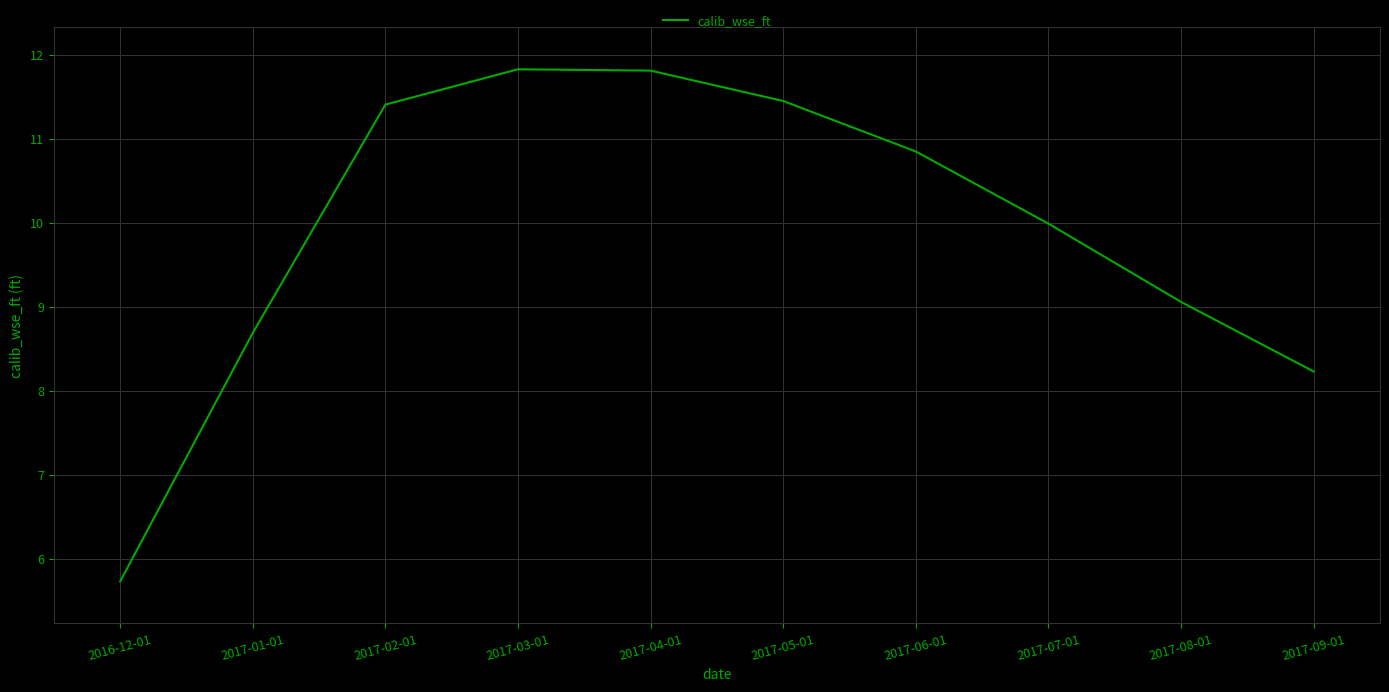

What position from the left is 2017-02-01?

3